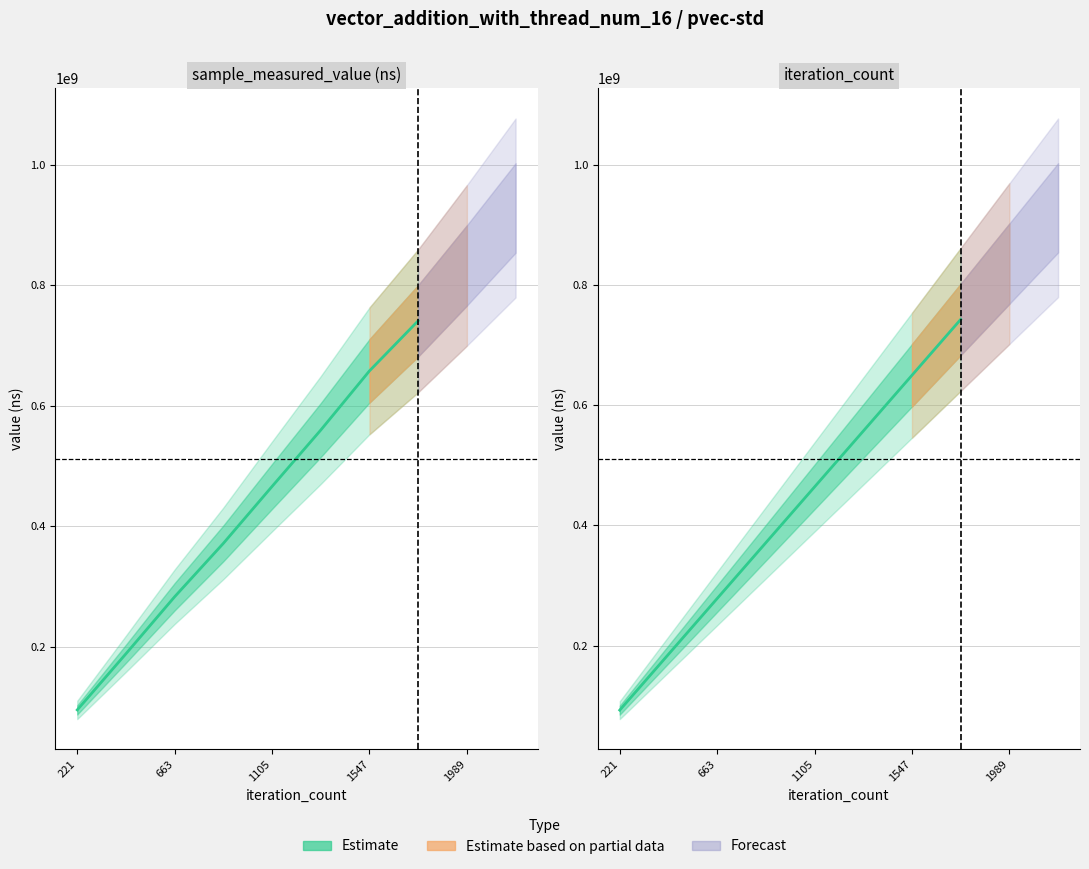

At which category does the chart reach its minimum across all series?

221